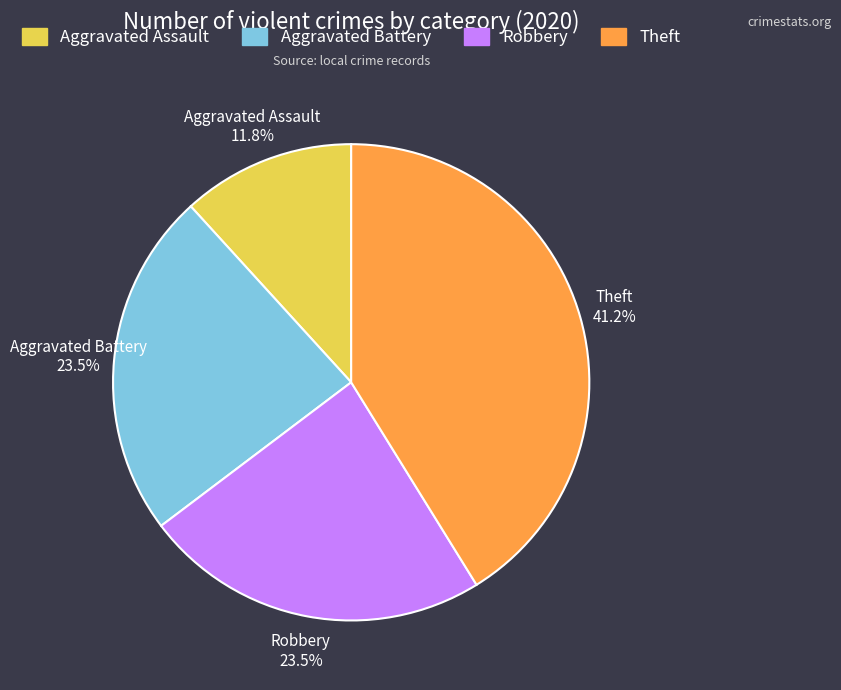

What is the smallest slice in the pie chart?

Aggravated Assault